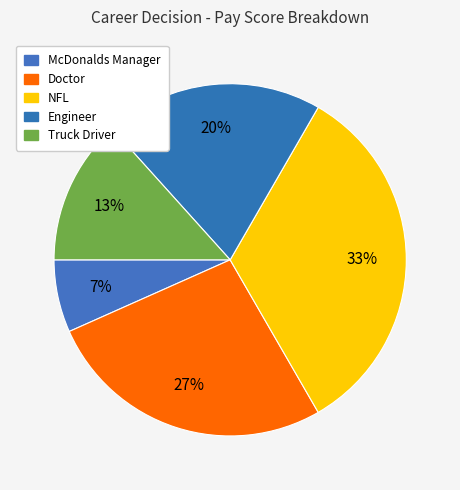

Count the number of slices in the pie.

5